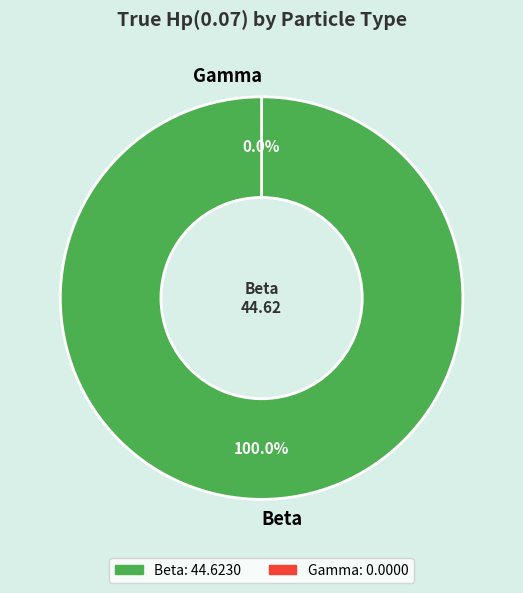

To the nearest percent, what is the difference between the largest and smallest slice percentages?

100%